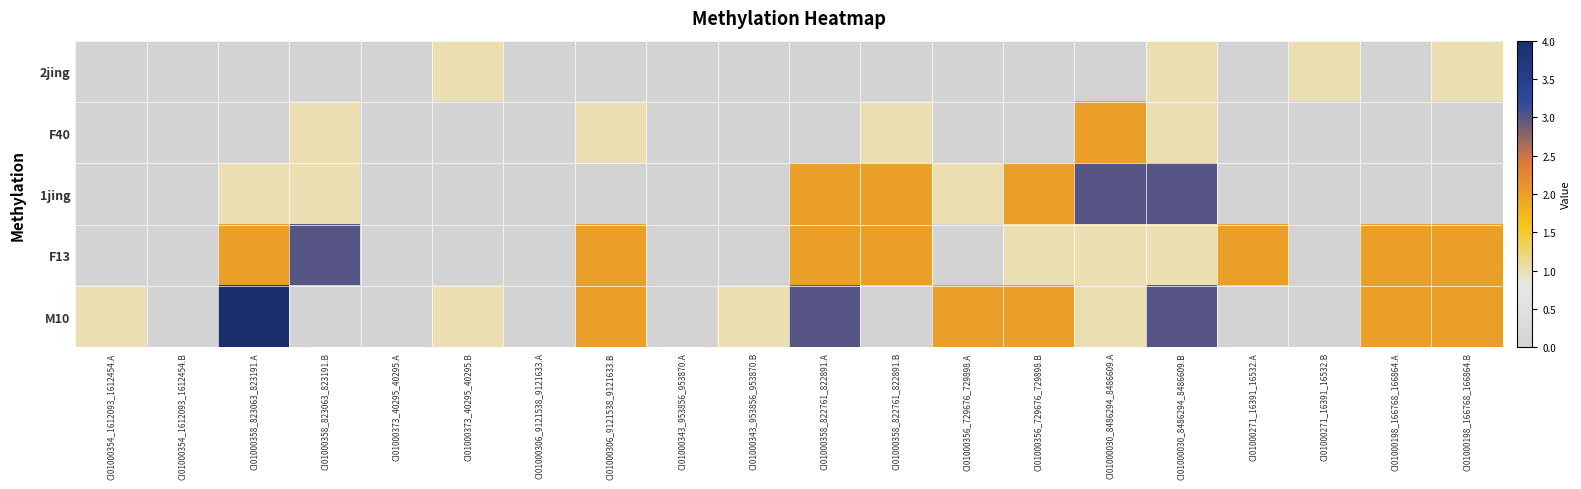

Rank the series at CI01000198_166768_166864.A from highest to lowest value.

F13, M10, 2jing, F40, 1jing